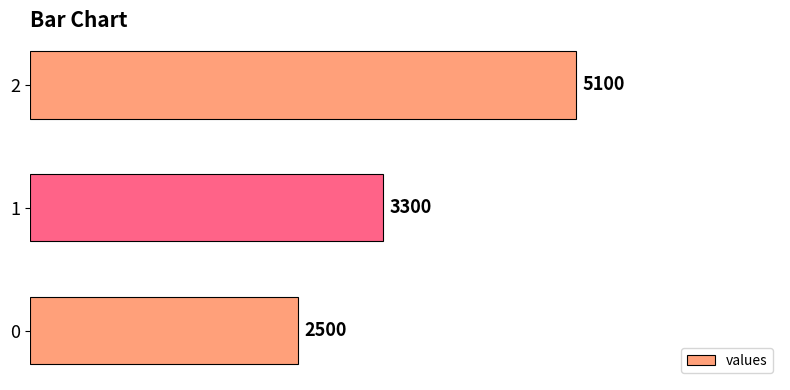

Where is the data nearest to the value 3800?

1